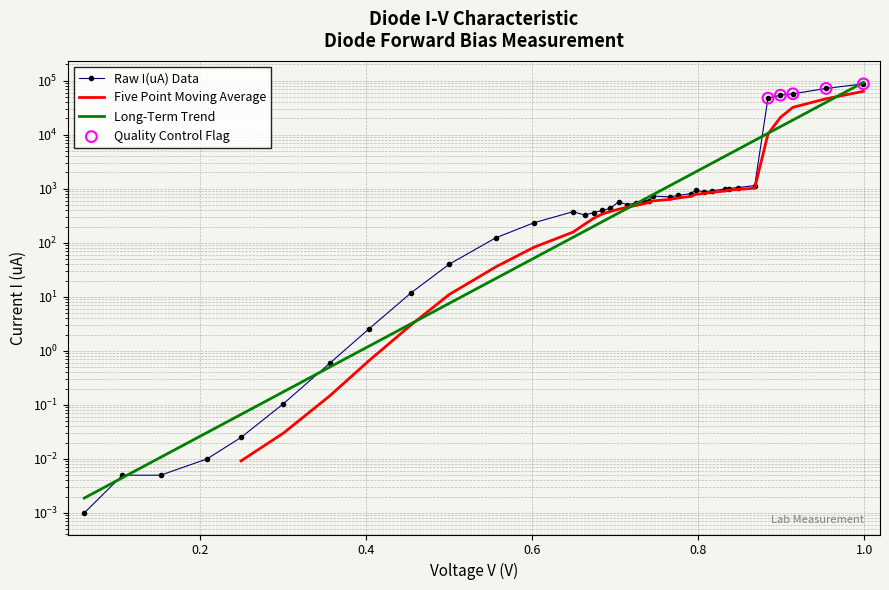

What is the change in value from 0.649 to 0.868?

+767.6